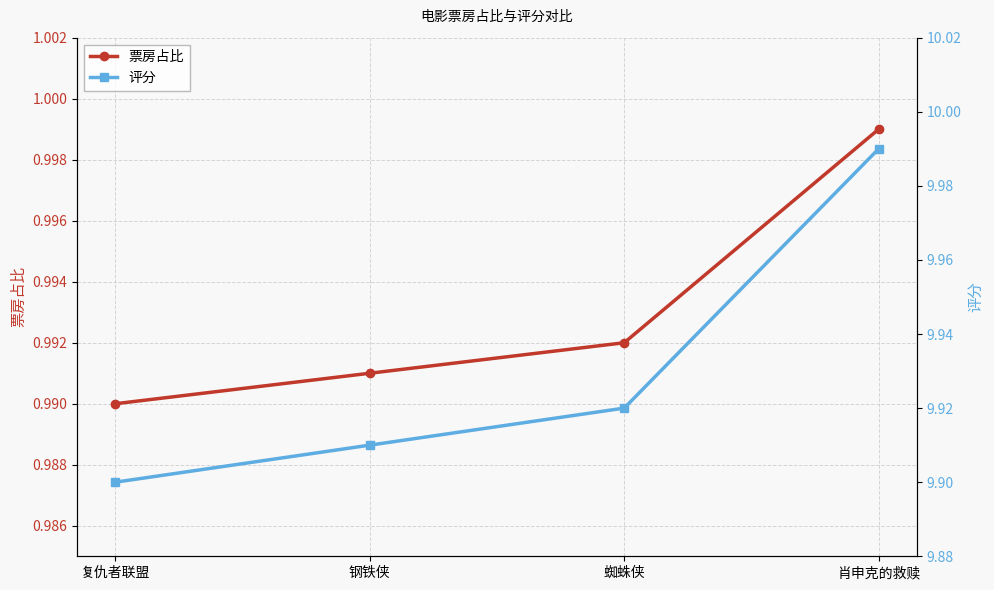

True or false: 评分 and 票房占比 cross at least once.

False